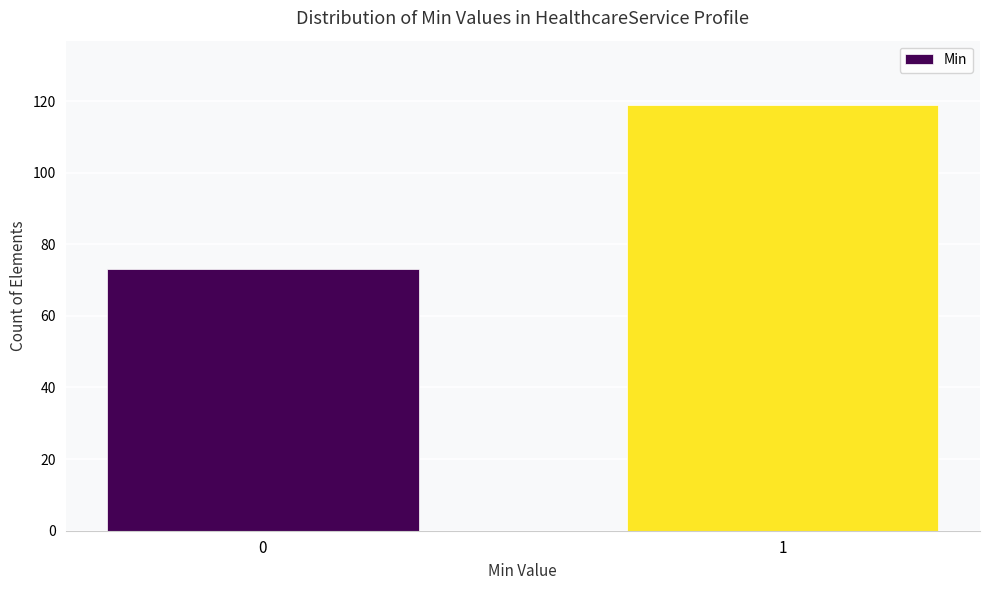

Reading left to right, extract all data points from this chart.

0=73	1=119